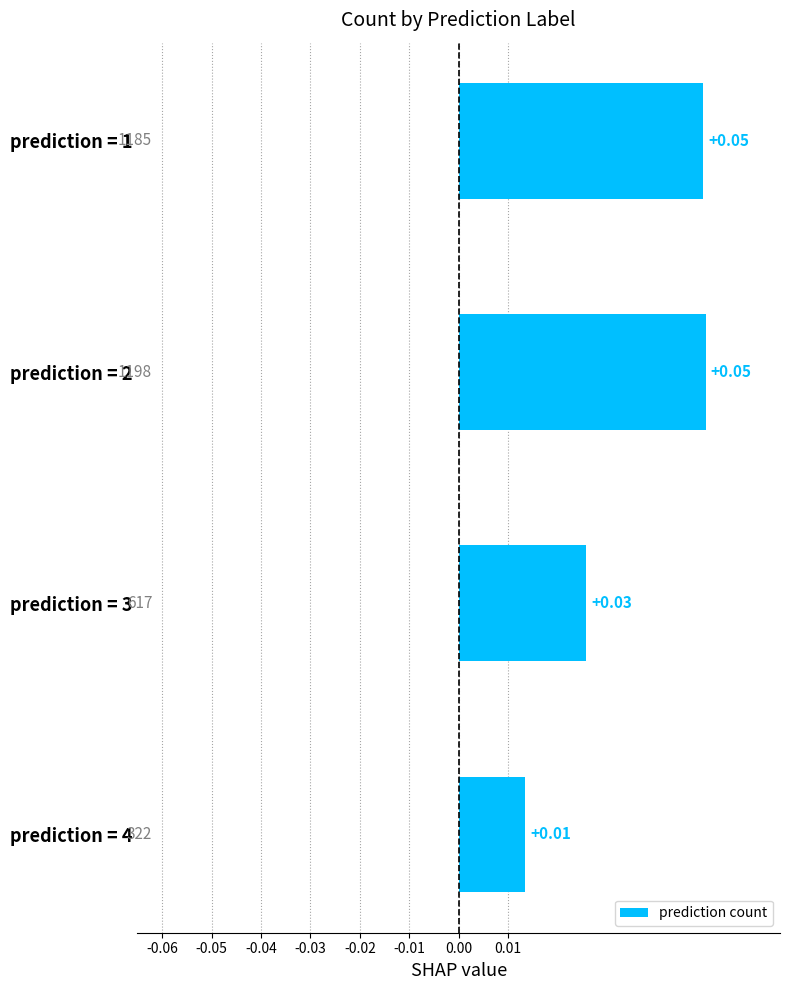

Between prediction = 1 and prediction = 4, which is larger?

prediction = 1